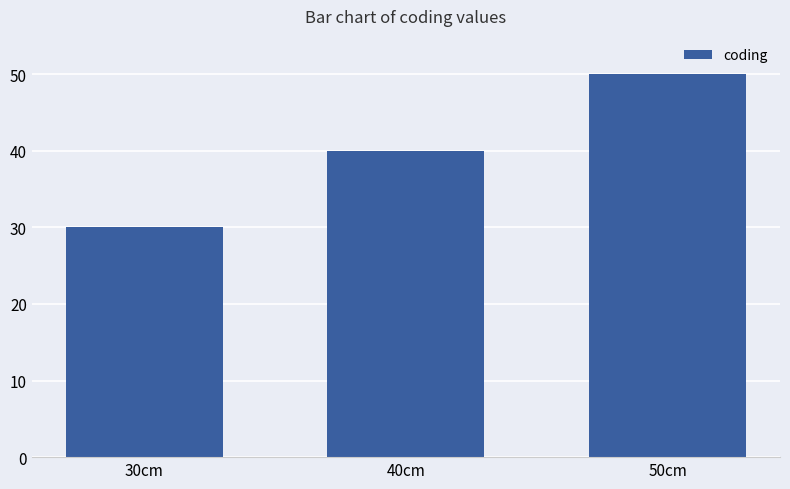

What is the minimum value shown in the chart?

30